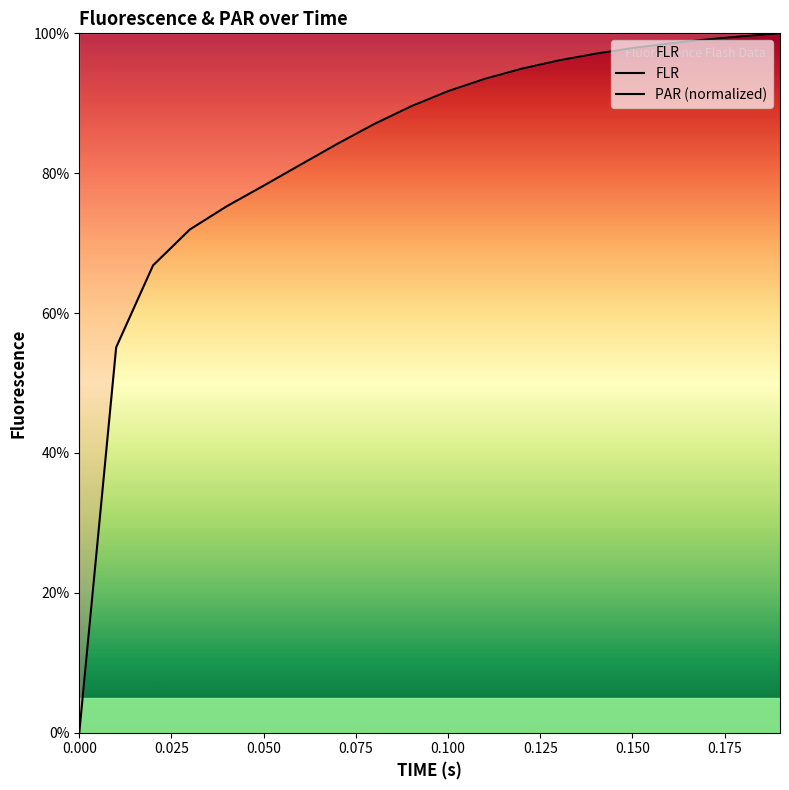

How many series are shown in this chart?

2